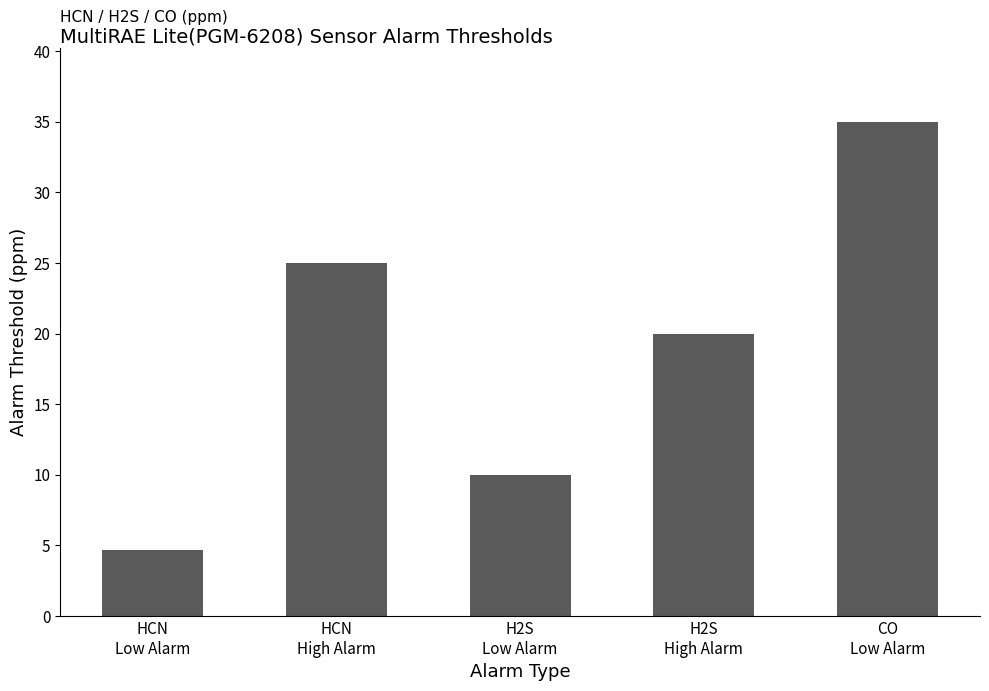

The chart shows a value of 35.0 at CO
Low Alarm. True or false?

True